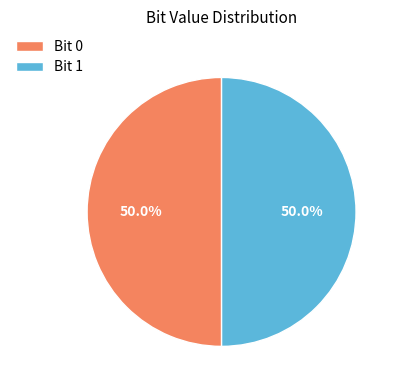

Combined, what portion of the pie is Bit 1 and Bit 0?

100.0%